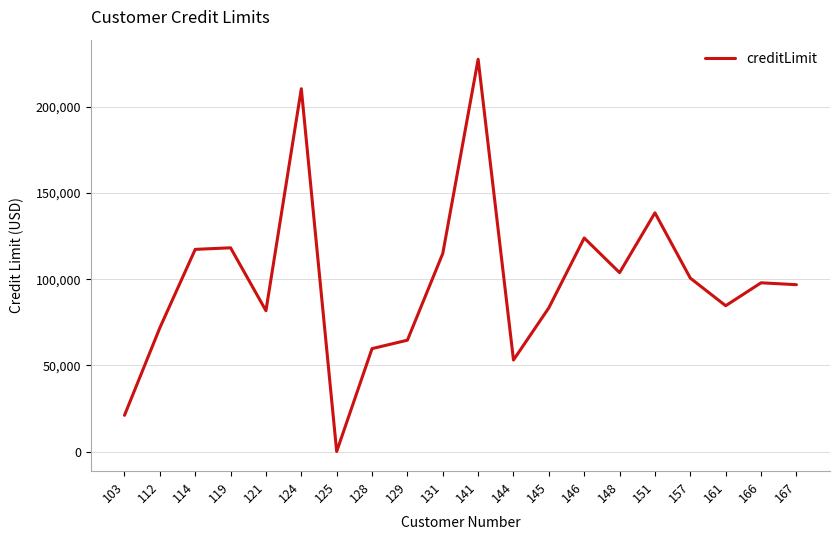

What is the ratio of the value at 141 to the value at 151?

1.6